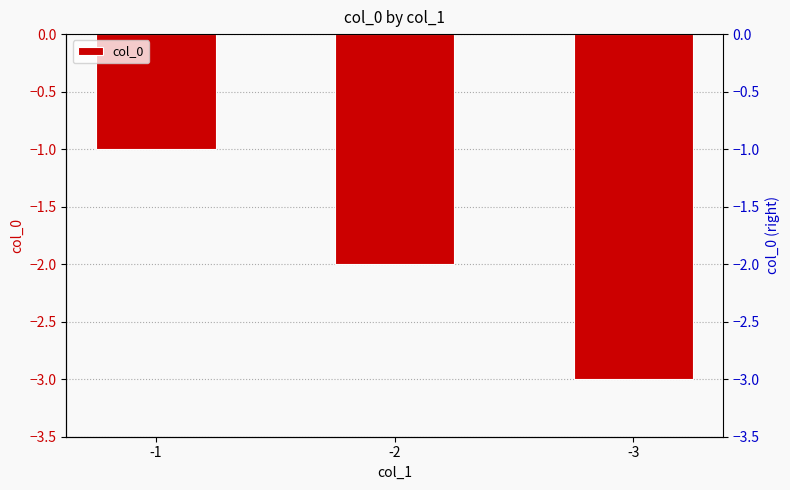

What is the difference between the maximum and minimum values?

2